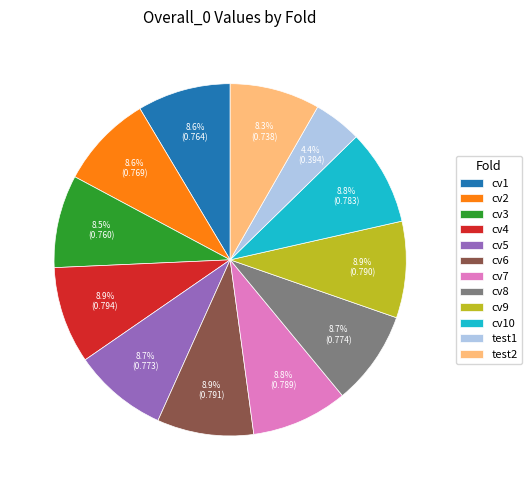

To the nearest percent, what is the combined percentage of cv3 and test2?

17%